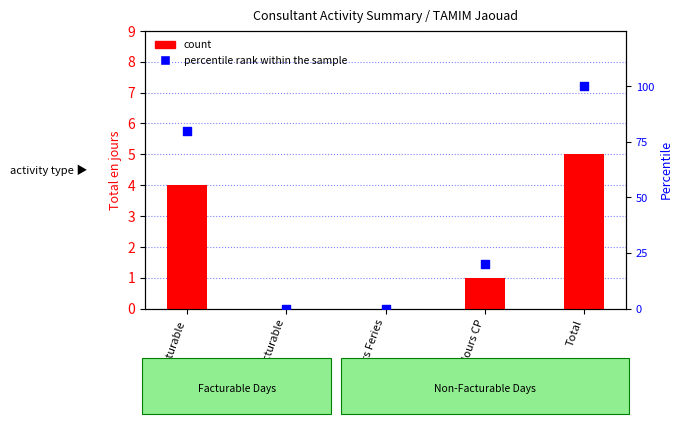

Which series has the widest spread of Y values?

percentile rank within the sample